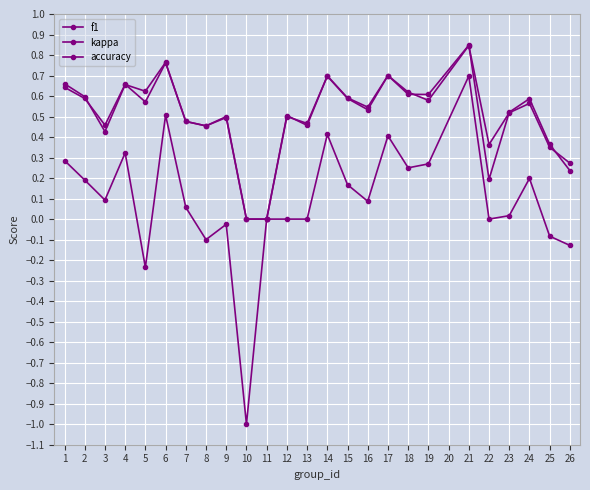

Reading left to right, transcribe all the data shown in this chart.

f1: 0.7	0.6	0.4	0.7	0.6	0.8	0.5	0.5	0.5	0.0	0.0	0.5	0.5	0.7	0.6	0.5	0.7	0.6	0.6	0.8	0.2	0.5	0.6	0.4	0.2
kappa: 0.3	0.2	0.1	0.3	-0.2	0.5	0.1	-0.1	-0.0	-1.0	0.0	0.0	0.0	0.4	0.2	0.1	0.4	0.2	0.3	0.7	0.0	0.0	0.2	-0.1	-0.1
accuracy: 0.6	0.6	0.5	0.7	0.6	0.8	0.5	0.5	0.5	0.0	0.0	0.5	0.5	0.7	0.6	0.5	0.7	0.6	0.6	0.8	0.4	0.5	0.6	0.3	0.3